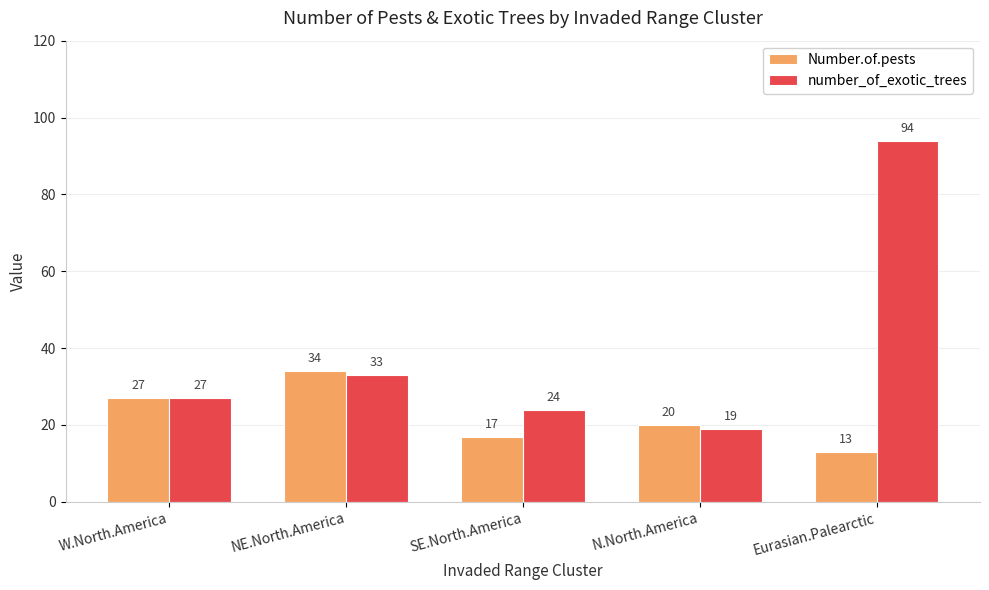

How many values in the Number.of.pests series are below 20?

2